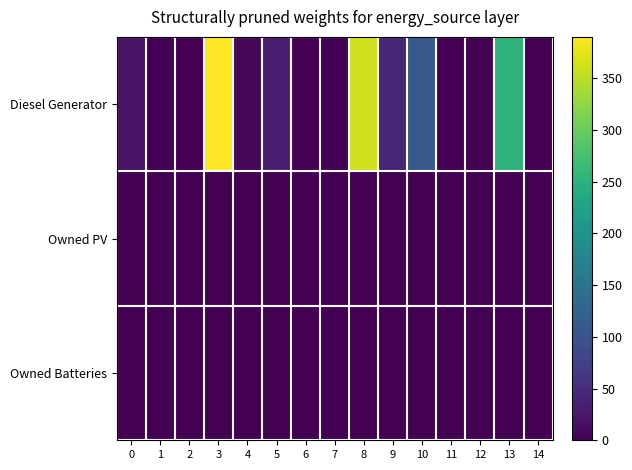

At how many categories does at least one series exceed 290?

2